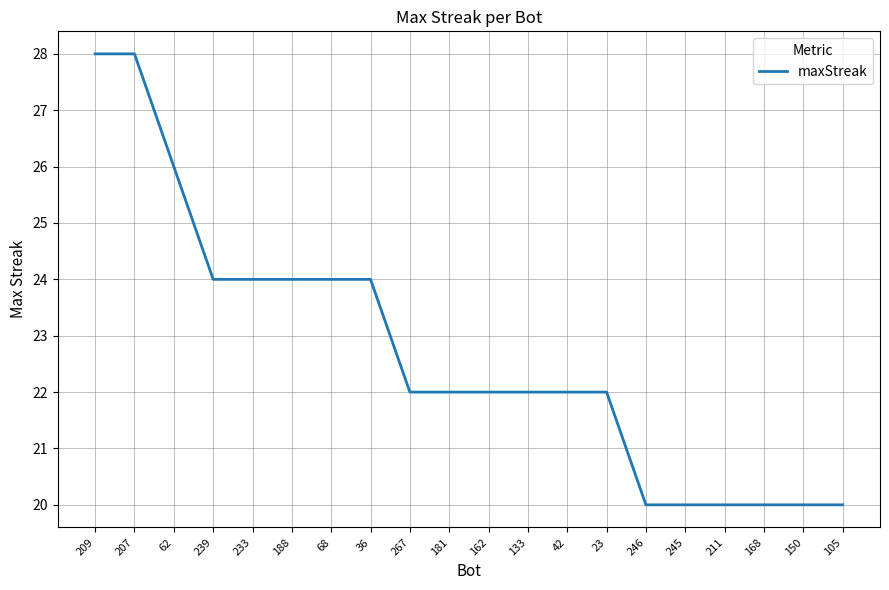

Reading left to right, transcribe all the data shown in this chart.

28	28	26	24	24	24	24	24	22	22	22	22	22	22	20	20	20	20	20	20